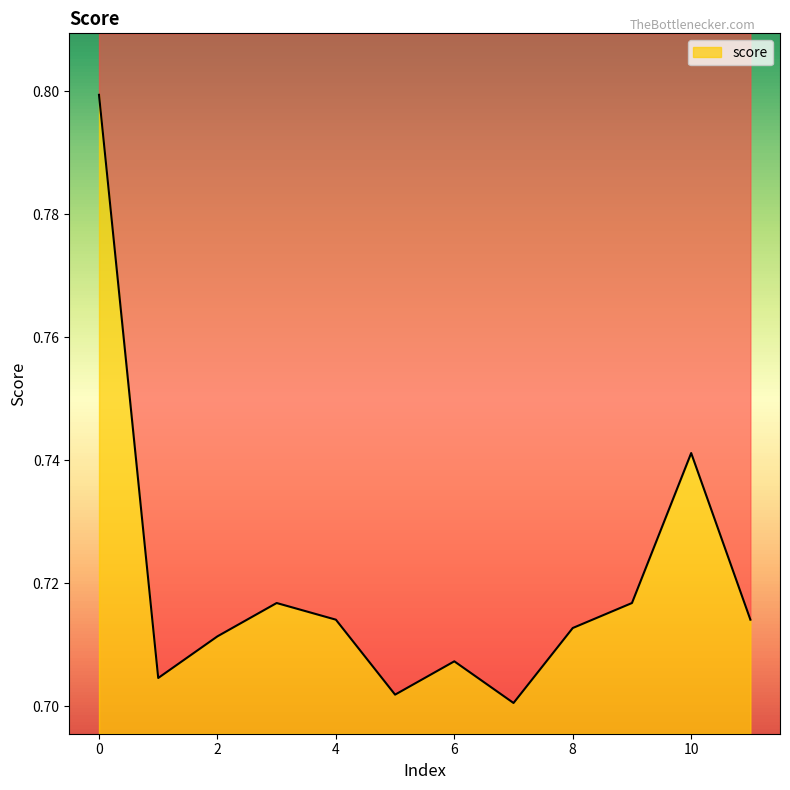

Reading left to right, extract all data points from this chart.

0.8	0.7	0.7	0.7	0.7	0.7	0.7	0.7	0.7	0.7	0.7	0.7